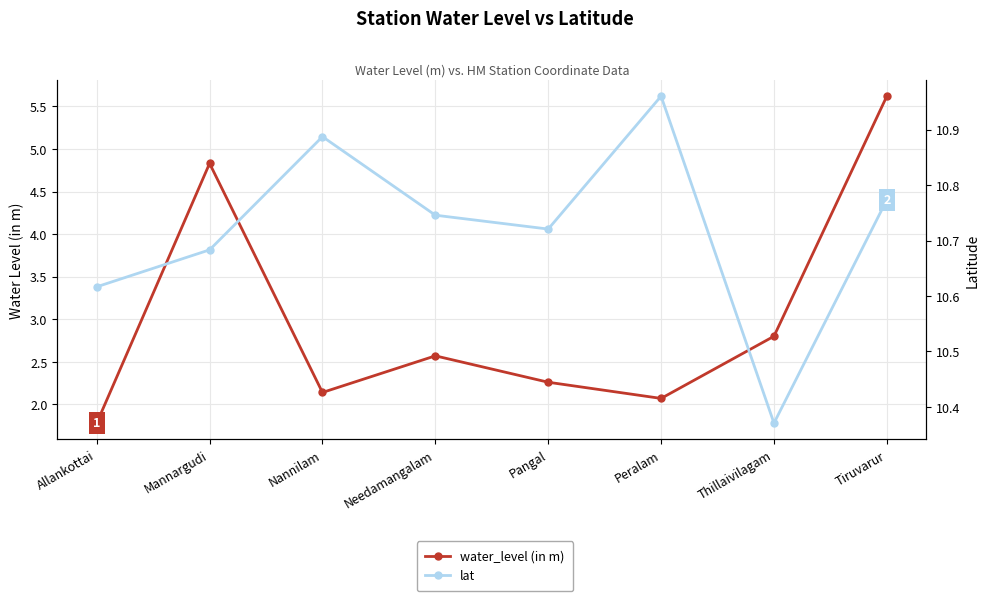

The value of water_level (in m) at Nannilam is 2.1. True or false?

True